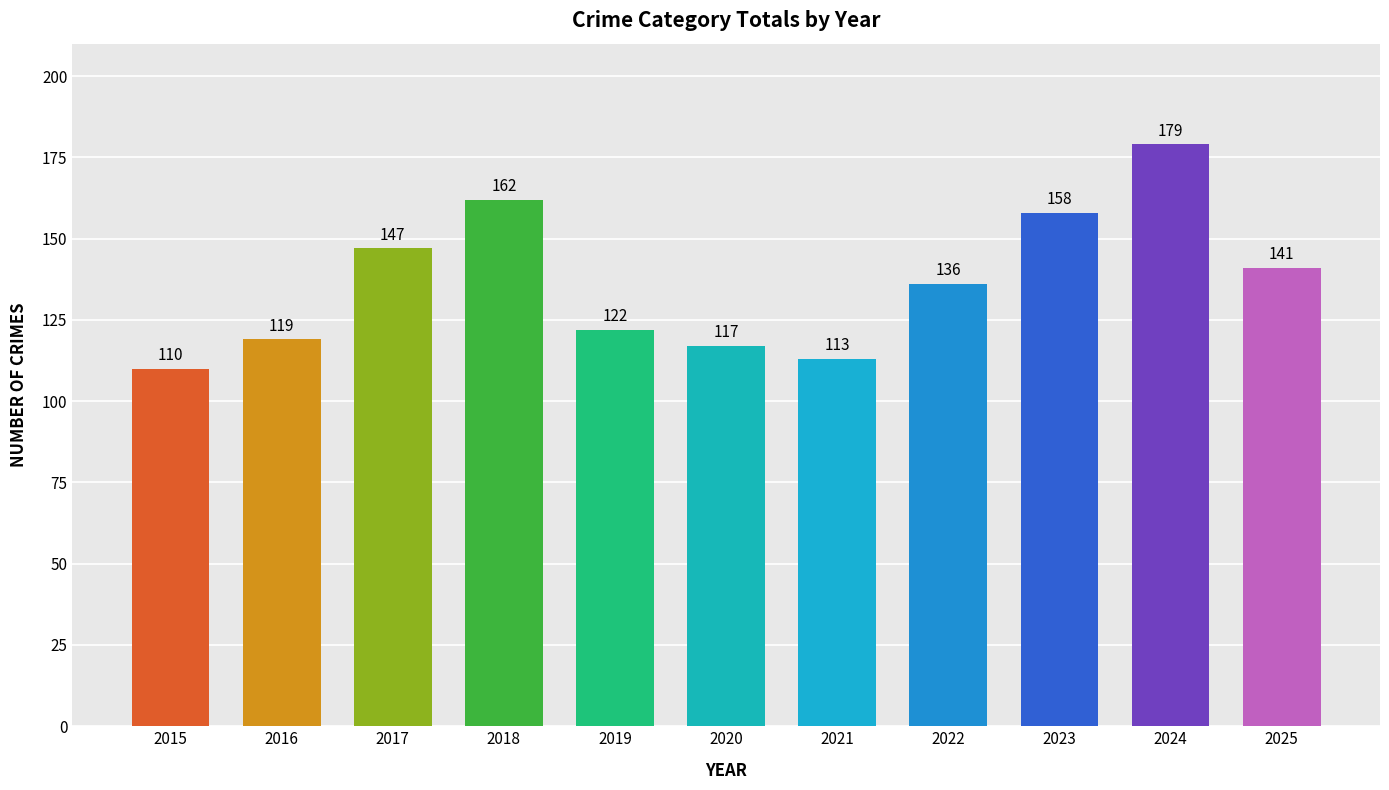

Approximately how many times larger is the value at 2024 compared to 2017?

1.2